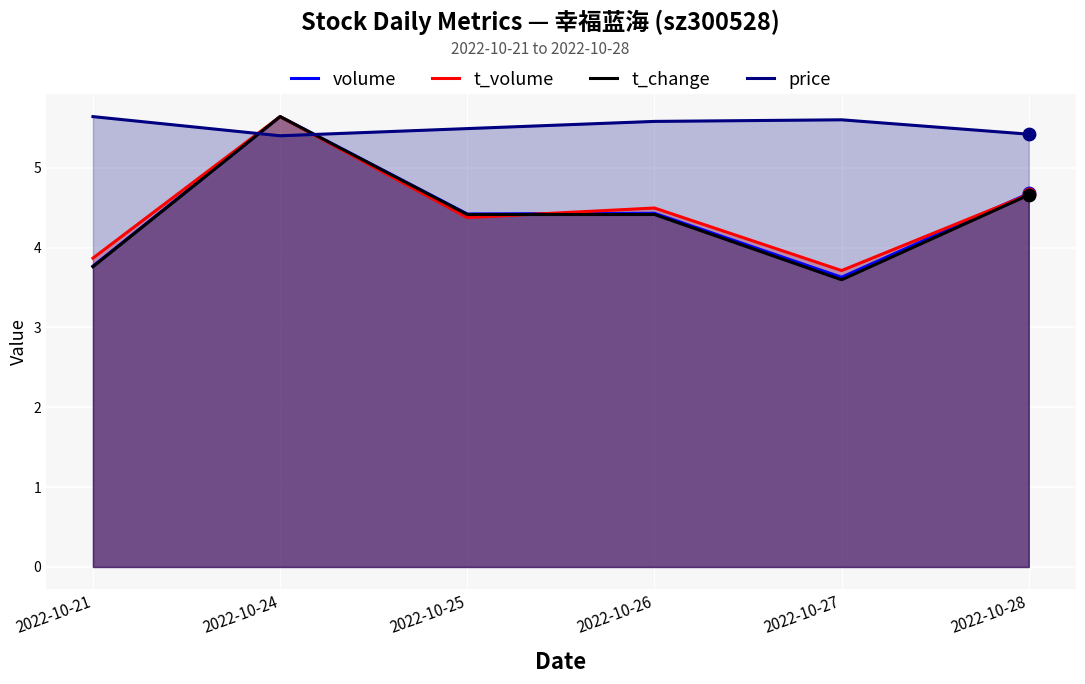

What are all the series names shown in the legend?

volume, t_volume, t_change, price